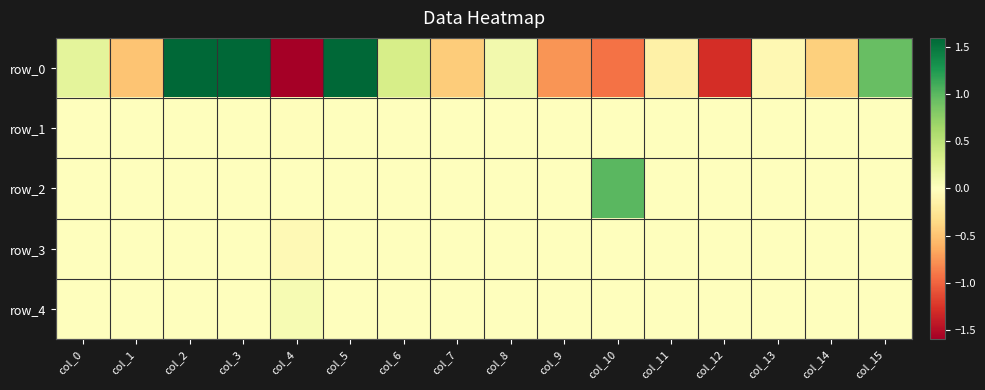

At how many categories does at least one series exceed 139?

1